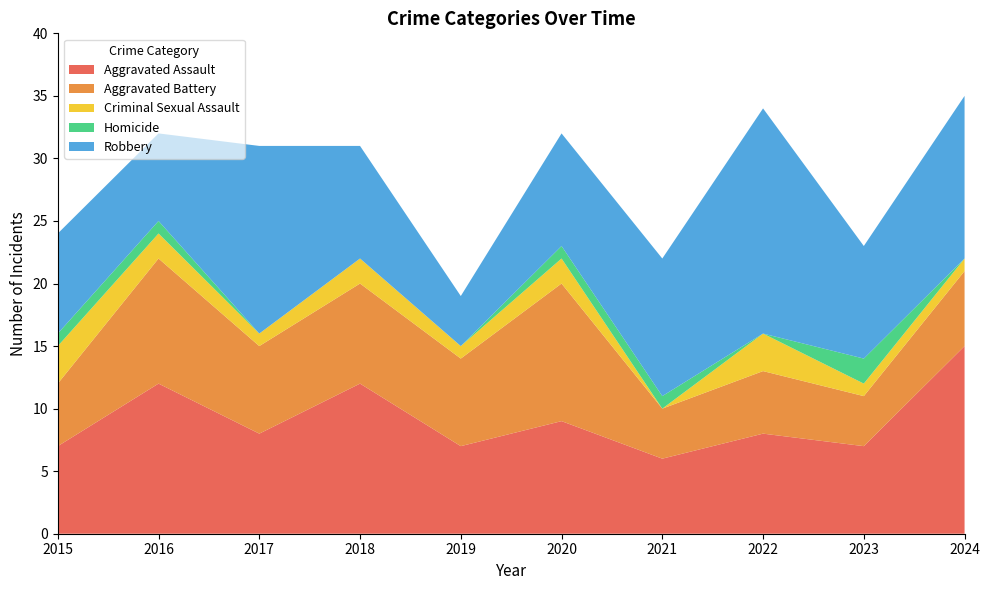

Reading right to left, list all the values displayed in this chart.

Aggravated Assault: 2024=15	2023=7	2022=8	2021=6	2020=9	2019=7	2018=12	2017=8	2016=12	2015=7
Aggravated Battery: 2024=6	2023=4	2022=5	2021=4	2020=11	2019=7	2018=8	2017=7	2016=10	2015=5
Criminal Sexual Assault: 2024=1	2023=1	2022=3	2021=0	2020=2	2019=1	2018=2	2017=1	2016=2	2015=3
Homicide: 2024=0	2023=2	2022=0	2021=1	2020=1	2019=0	2018=0	2017=0	2016=1	2015=1
Robbery: 2024=13	2023=9	2022=18	2021=11	2020=9	2019=4	2018=9	2017=15	2016=7	2015=8